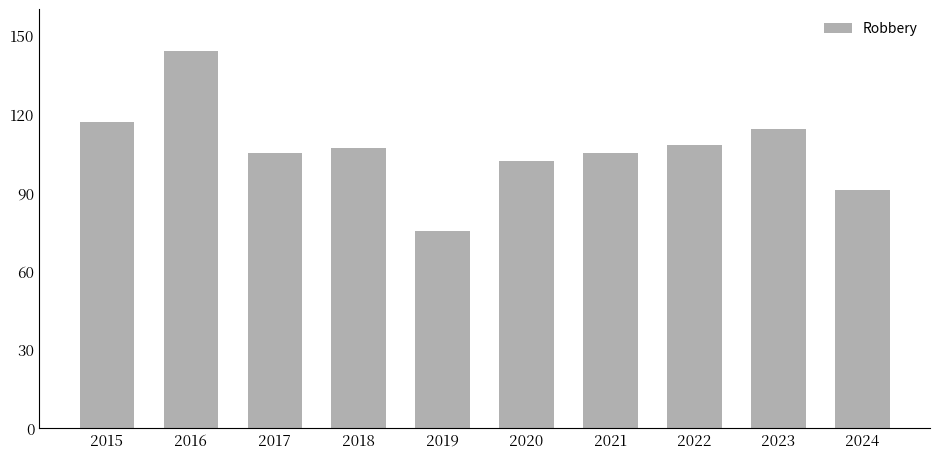

At which label does the data first exceed 107?

2015